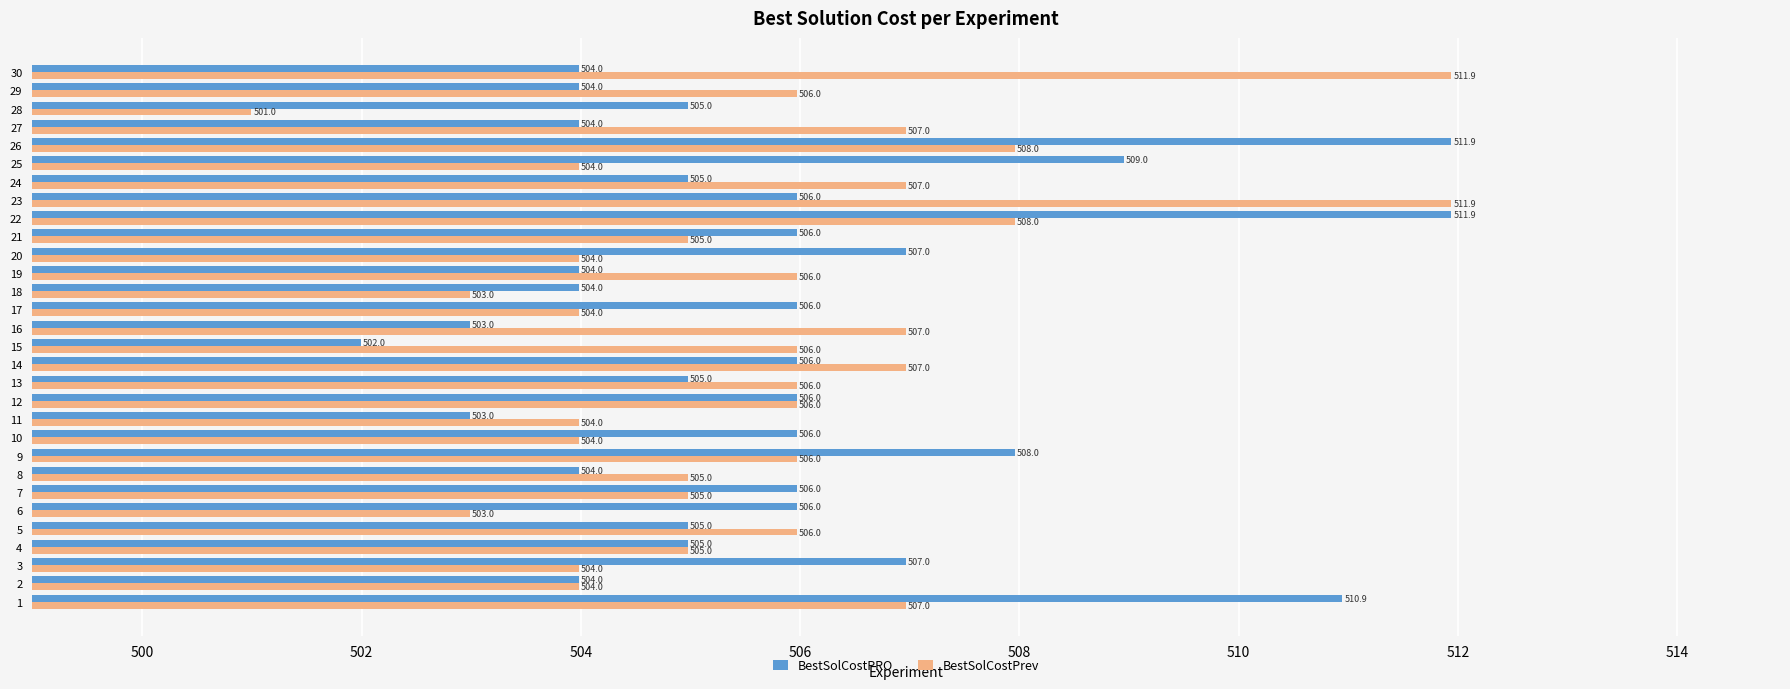

At which category is the sum across all series the highest?

22